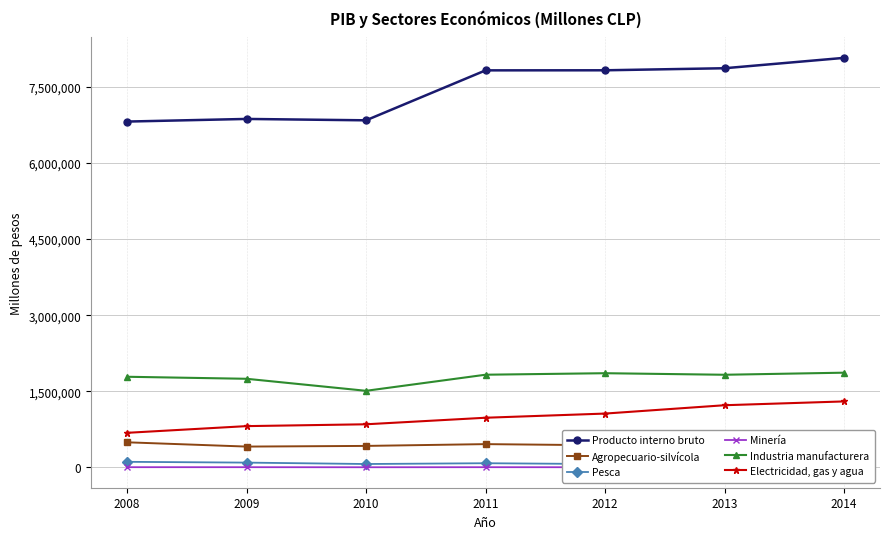

Where is the first local maximum for Minería?

2011